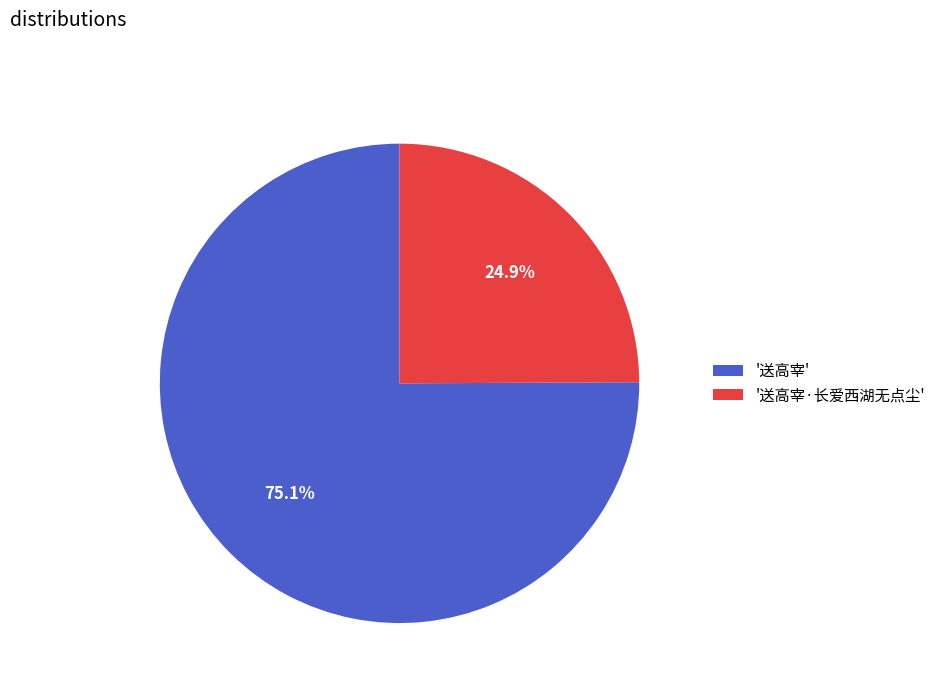

Which slice is the largest?

'送高宰'